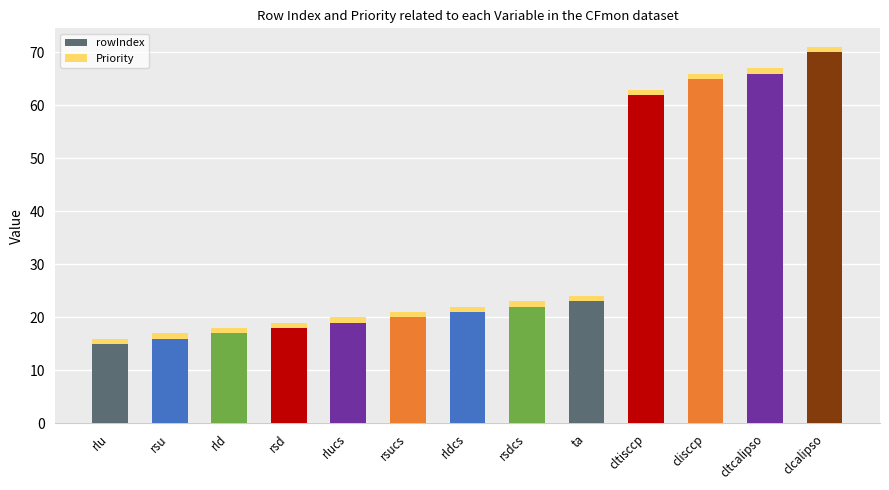

The value of rowIndex at cltisccp is 62. True or false?

True